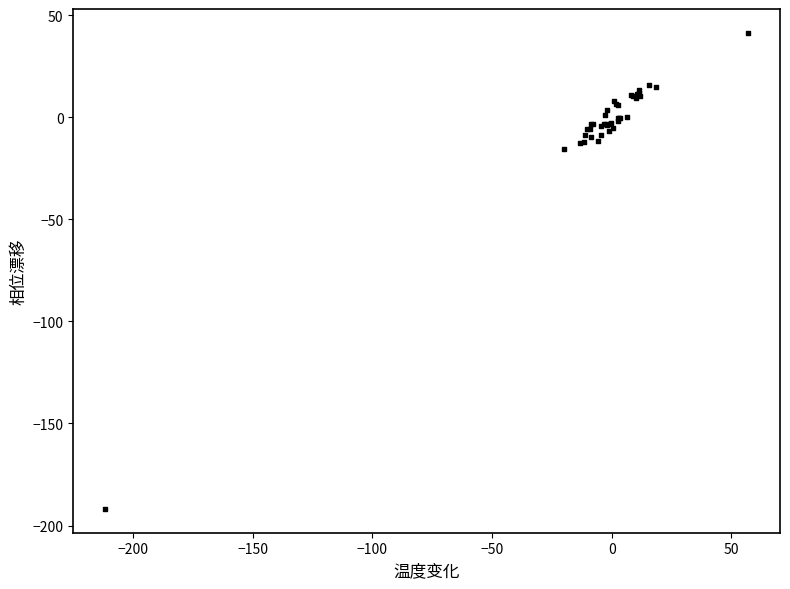

What Y value in the scatter plot is closest to -75?

-15.7